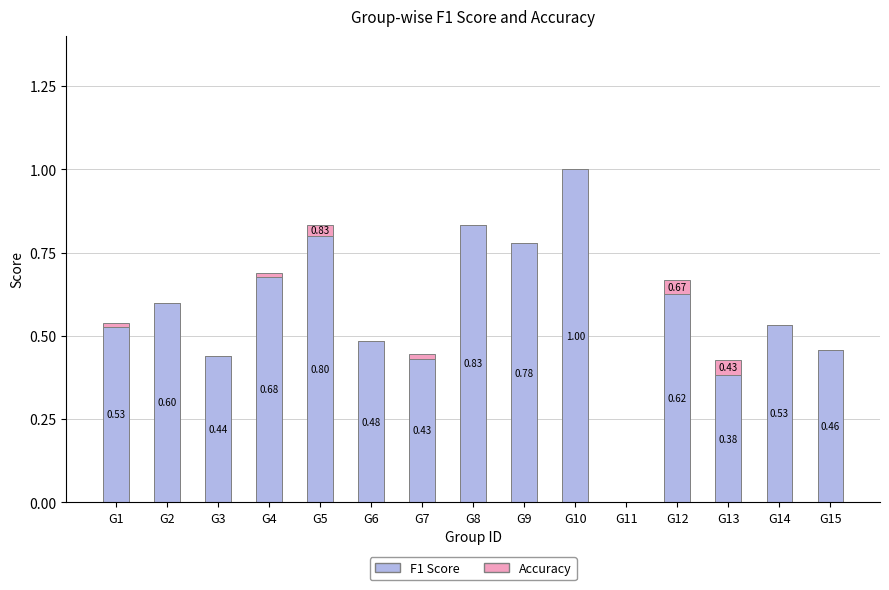

What is the sum of all F1 Score values?

8.6